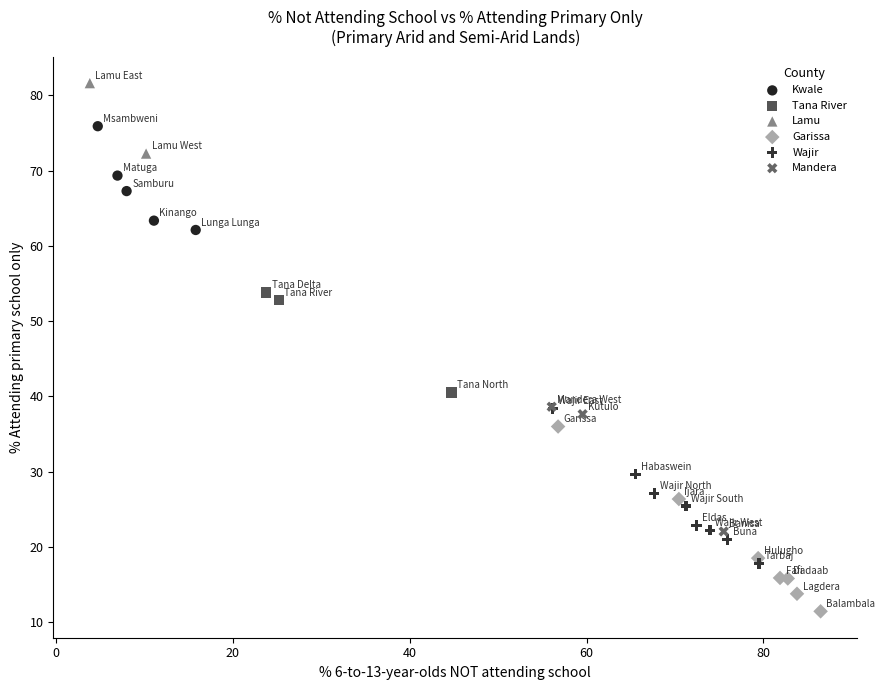

Which series has the largest Y range (max minus min)?

Garissa